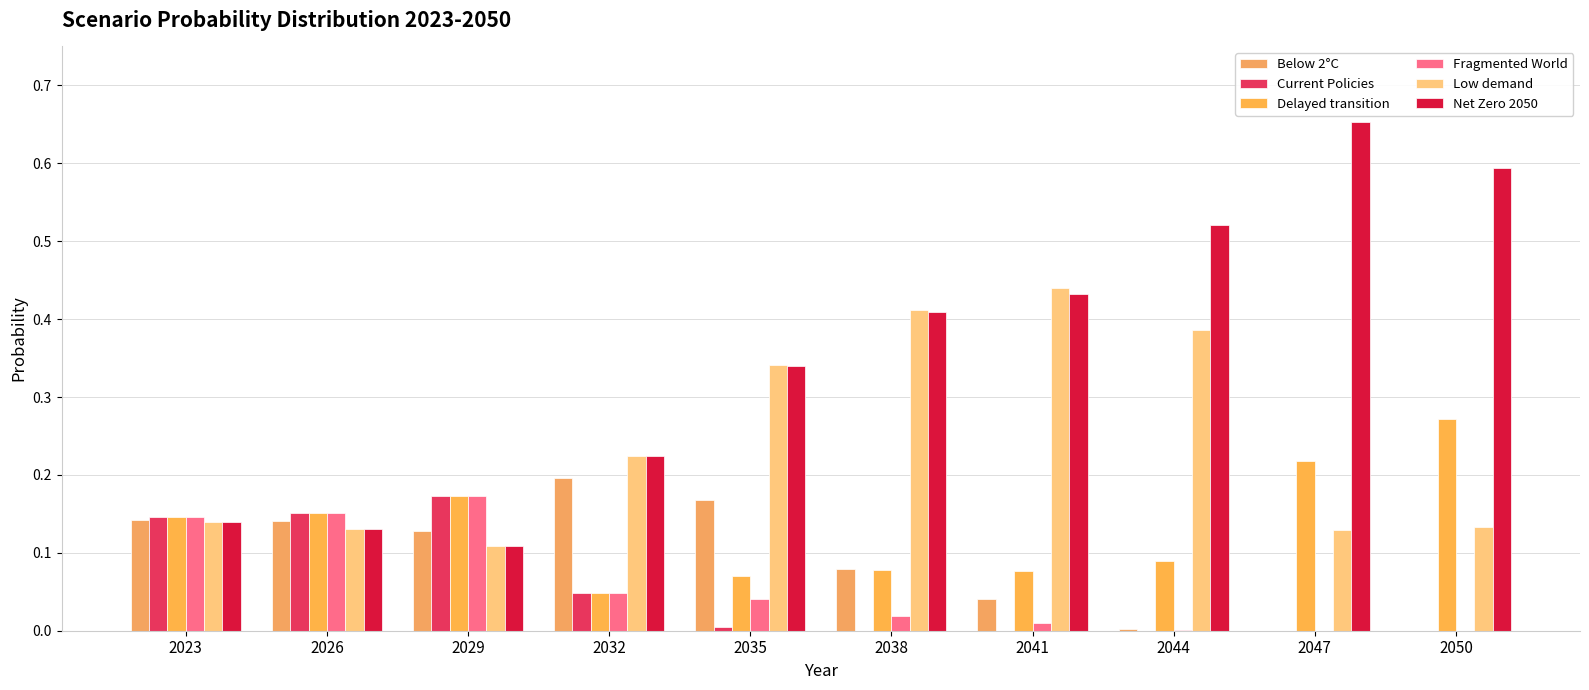

At how many categories does at least one series exceed 0?

10